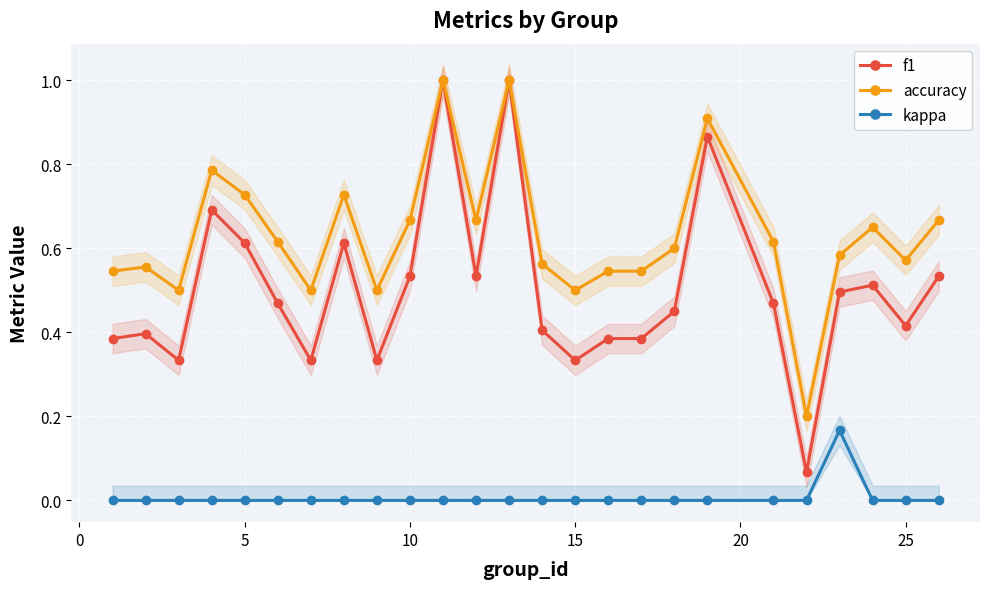

The kappa series shows -0.1 at 10. True or false?

False